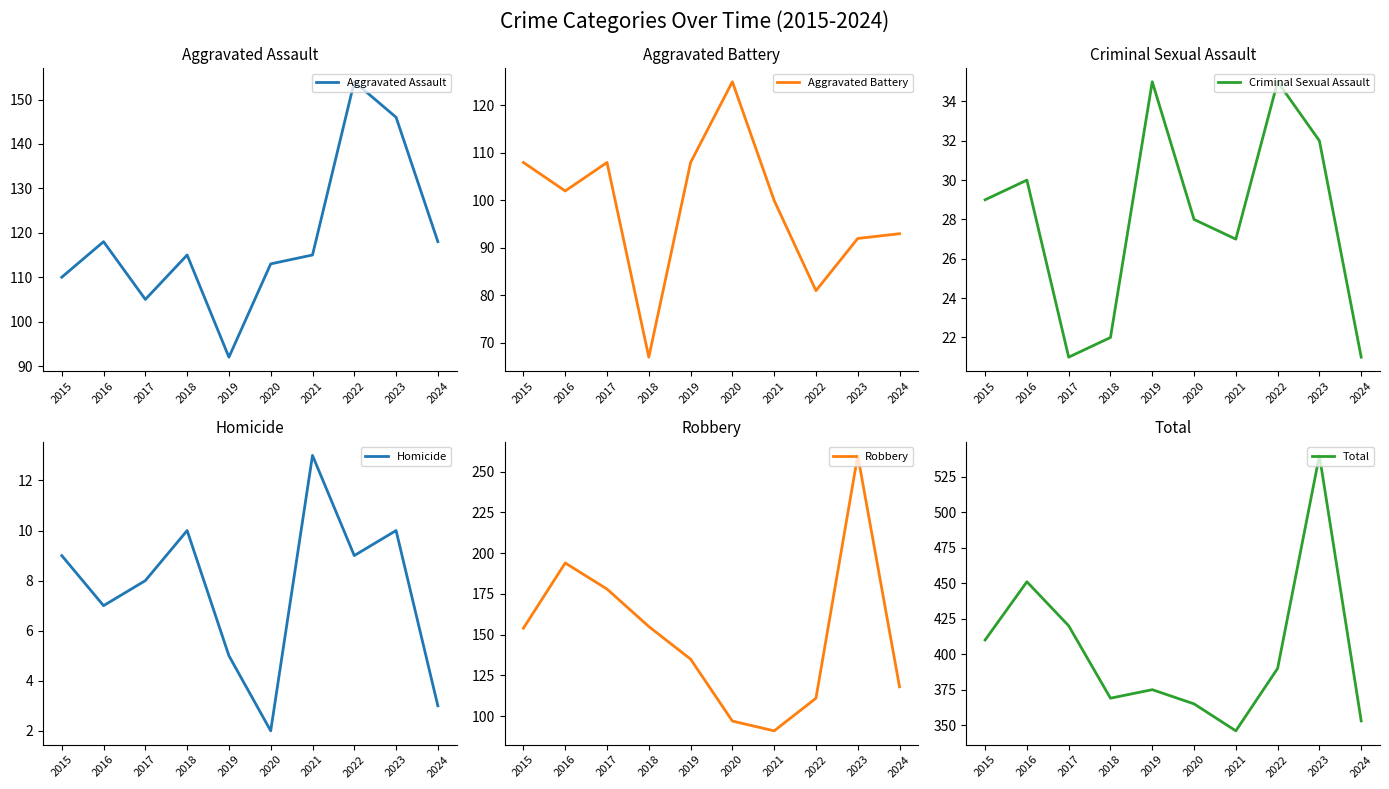

What is the value of the Total point at the 10th from the left?

353